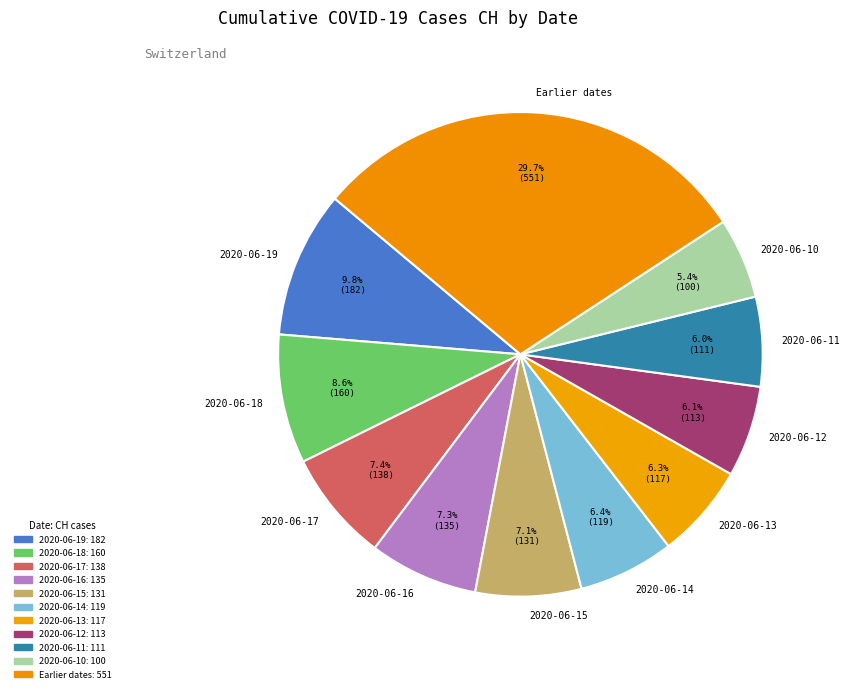

Which has a higher value, 2020-06-18 or Earlier dates?

Earlier dates